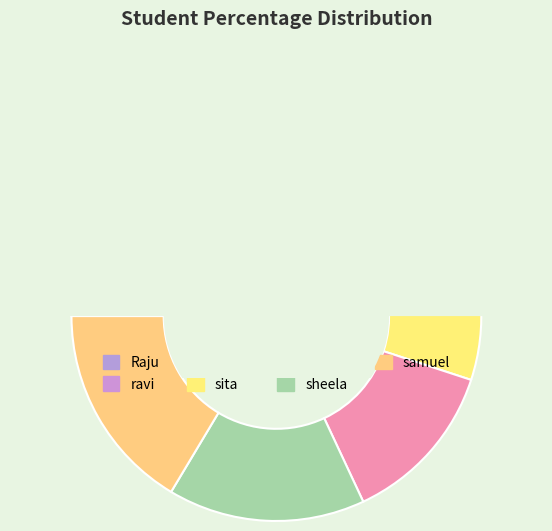

True or false: ravi accounts for 8% of the total.

False